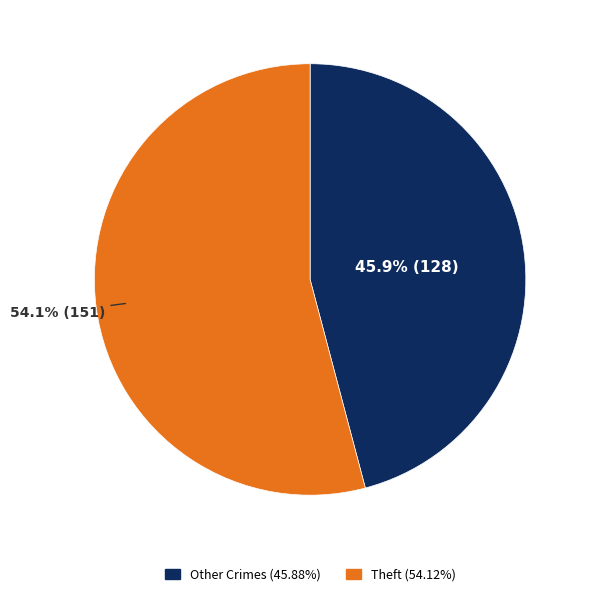

How many slices are in this pie chart?

2